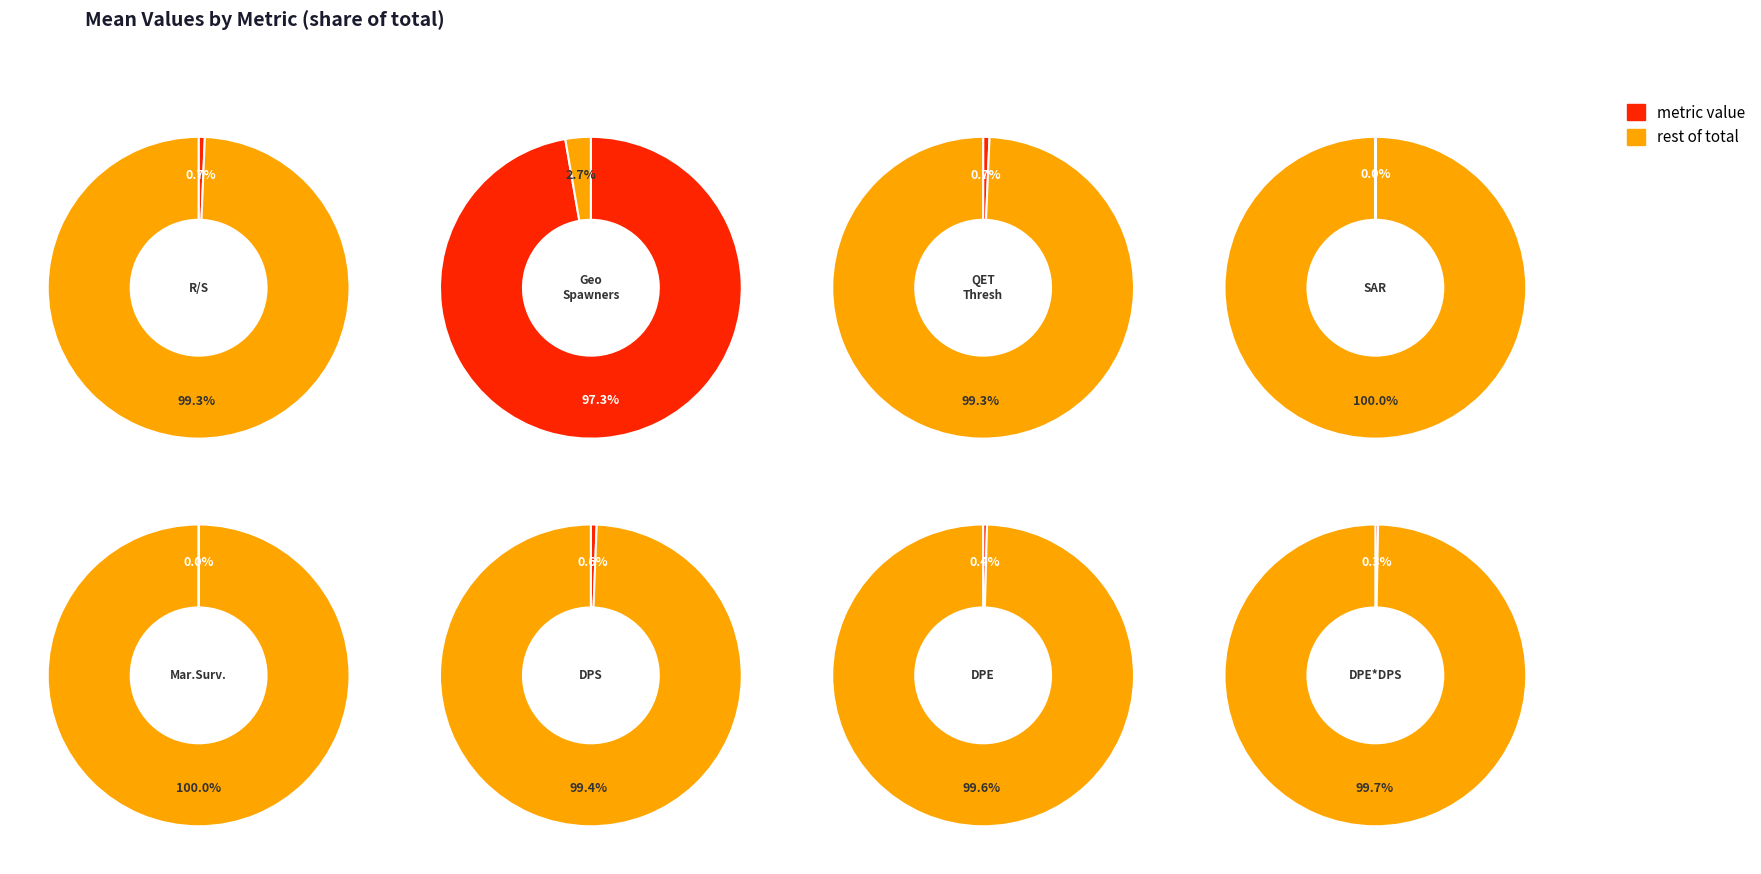

Count the number of slices in the pie.

8